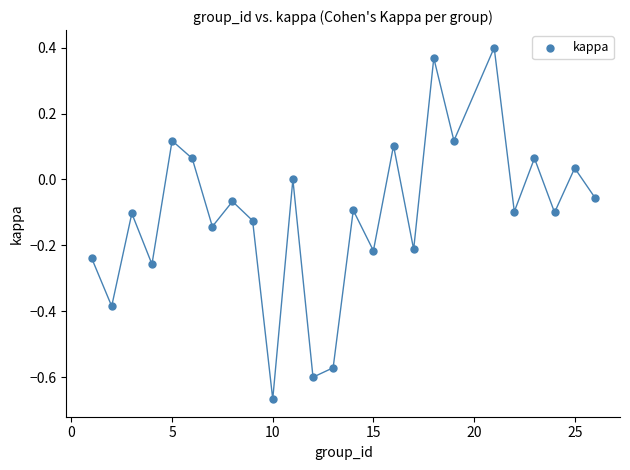

What is the range of X values (max minus min)?

25.0